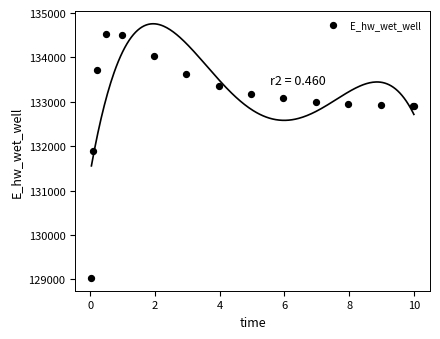

What Y value in the scatter plot is closest to 131775?

131894.3